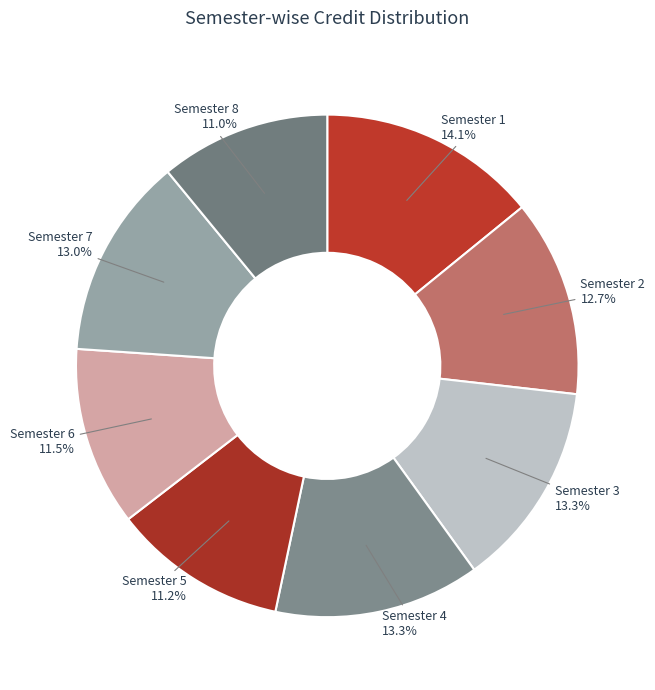

What percentage is the Semester 1 slice, to the nearest percent?

14%